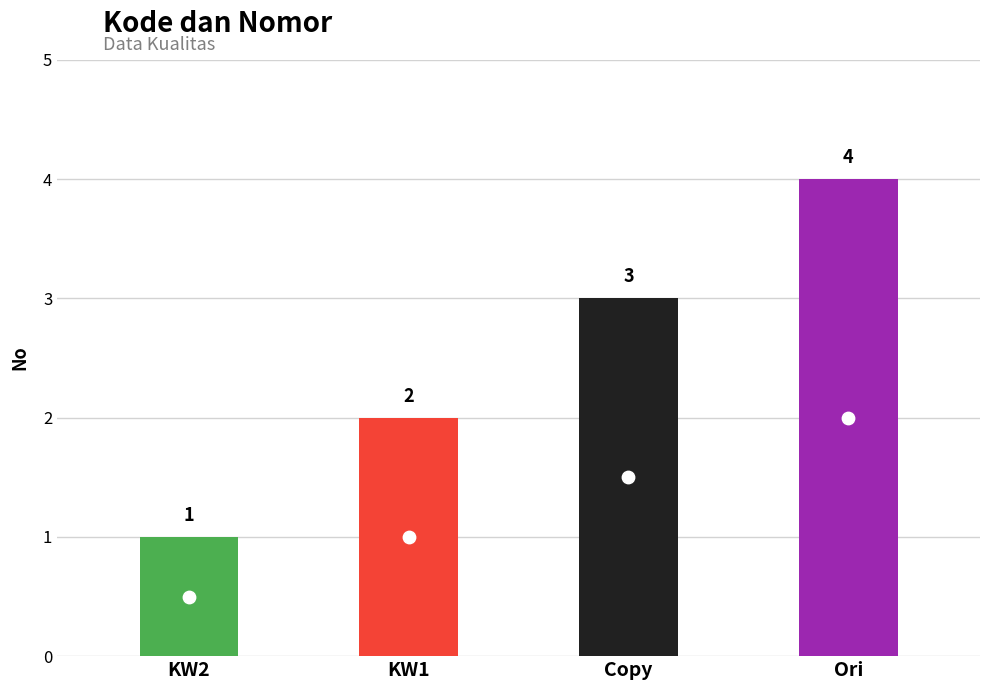

Between KW1 and KW2, which is larger?

KW1